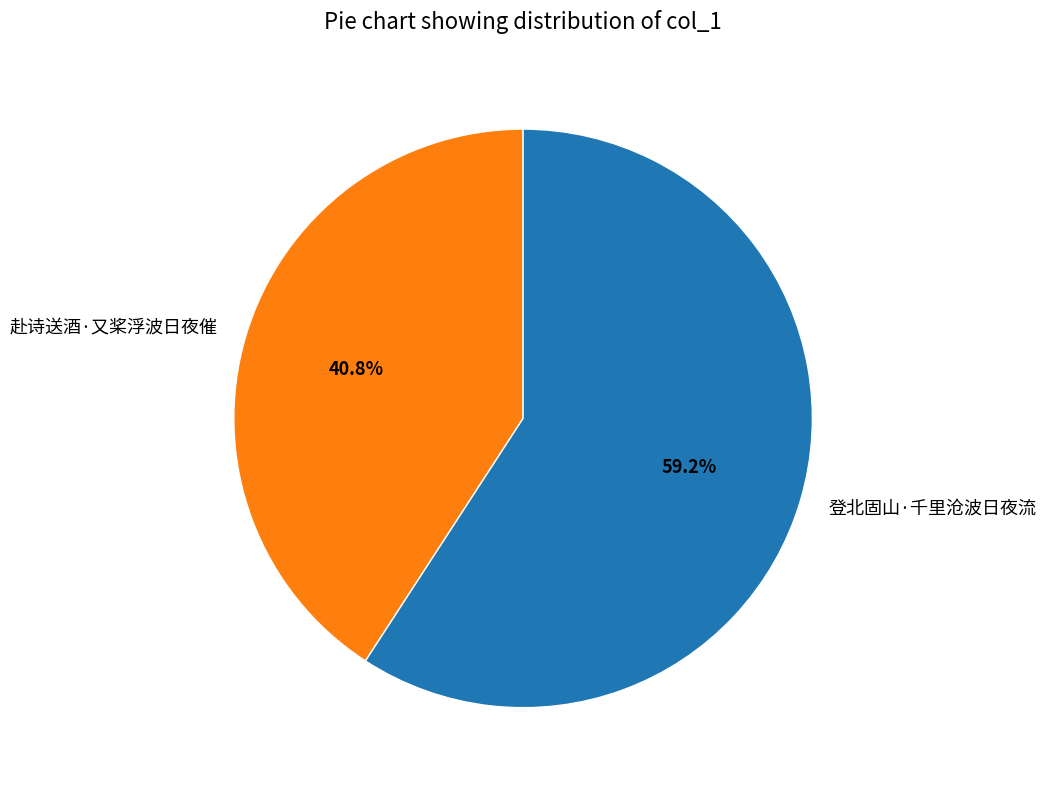

To the nearest percent, what portion does 赴诗送酒·又桨浮波日夜催 represent?

41%